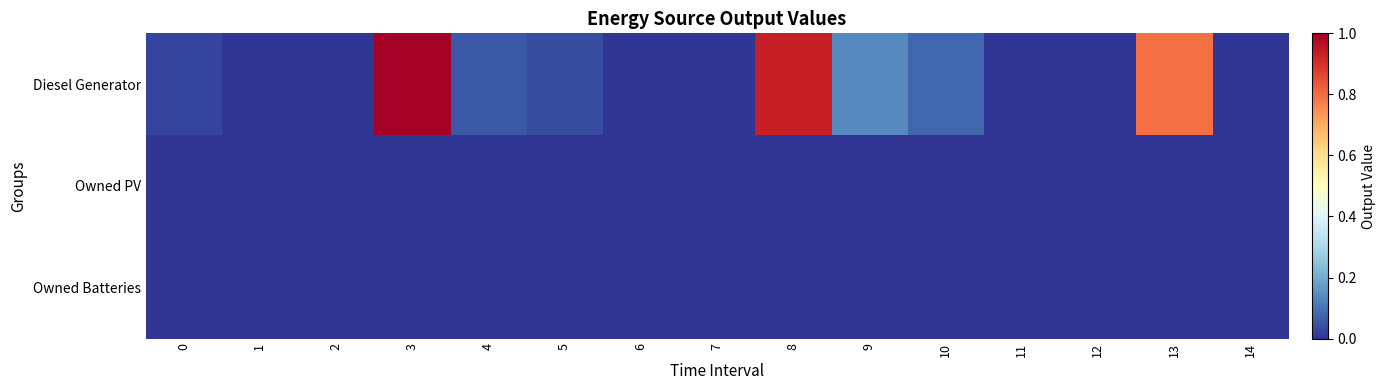

Which series has the widest spread of values?

Diesel Generator